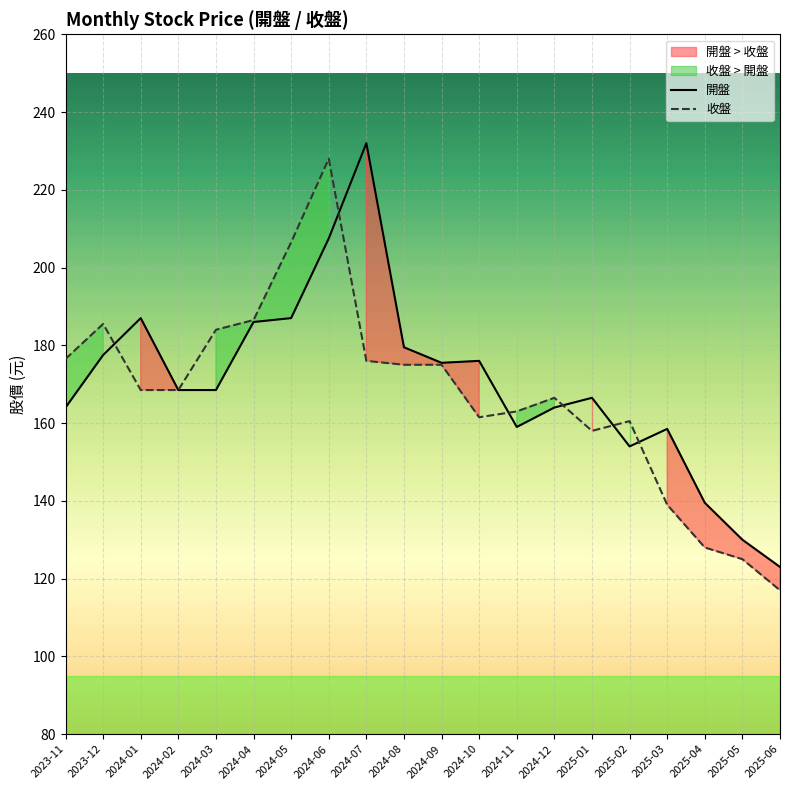

Where is the first local minimum for 收盤?

2024-10